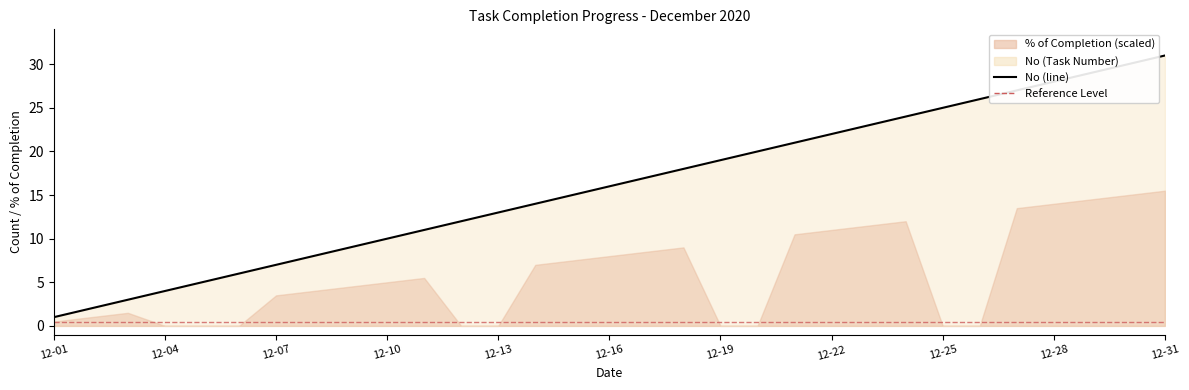

What is the difference between the values at 19 and 28?

9